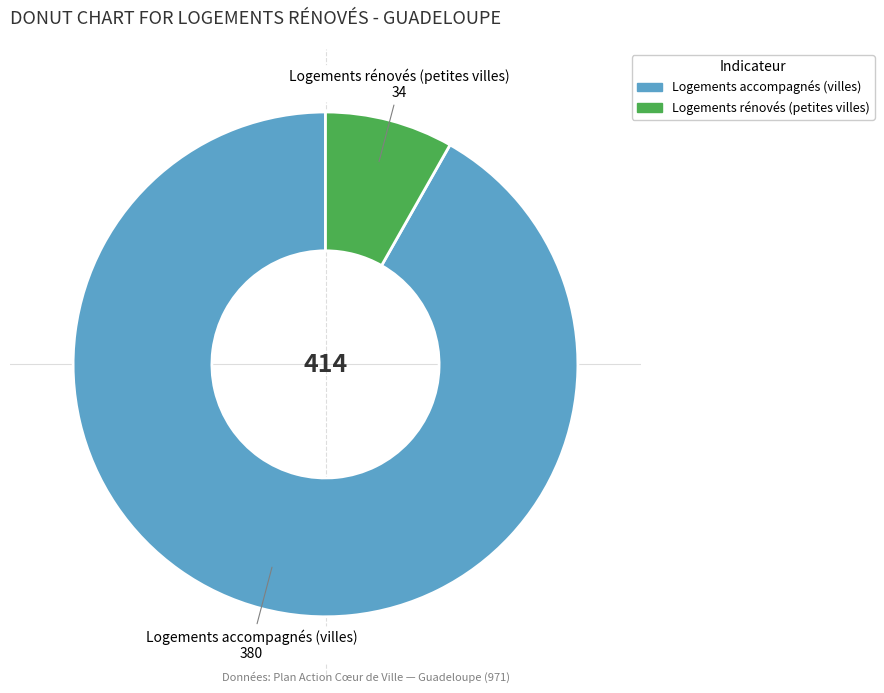

How many segments does this pie chart have?

2